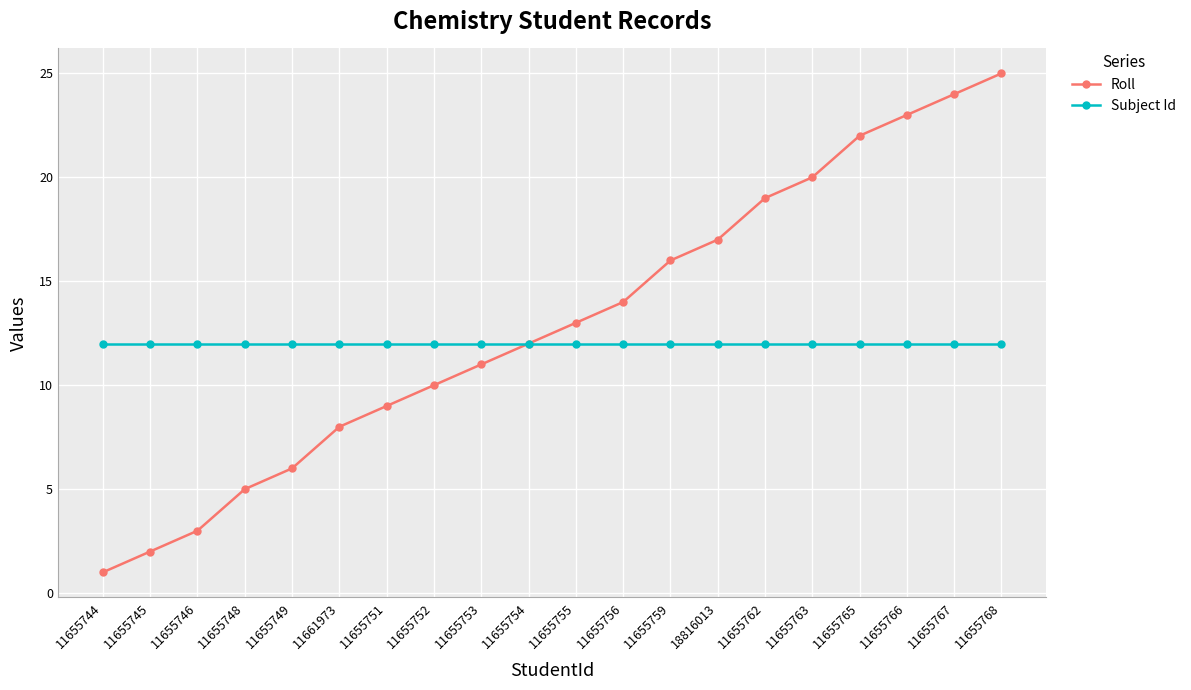

What are all the series names shown in the legend?

Roll, Subject Id